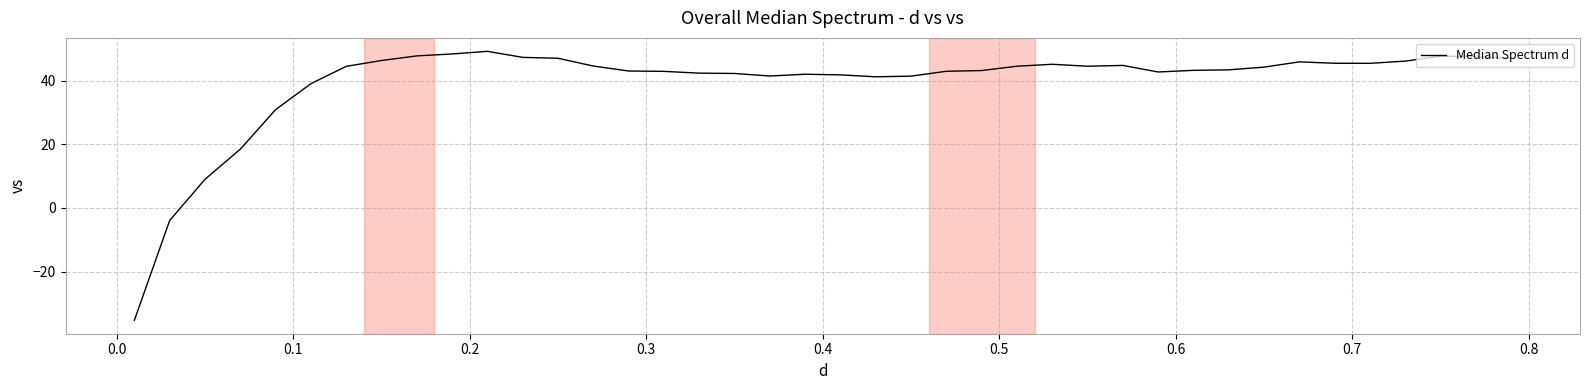

What is the greatest value displayed?

49.3